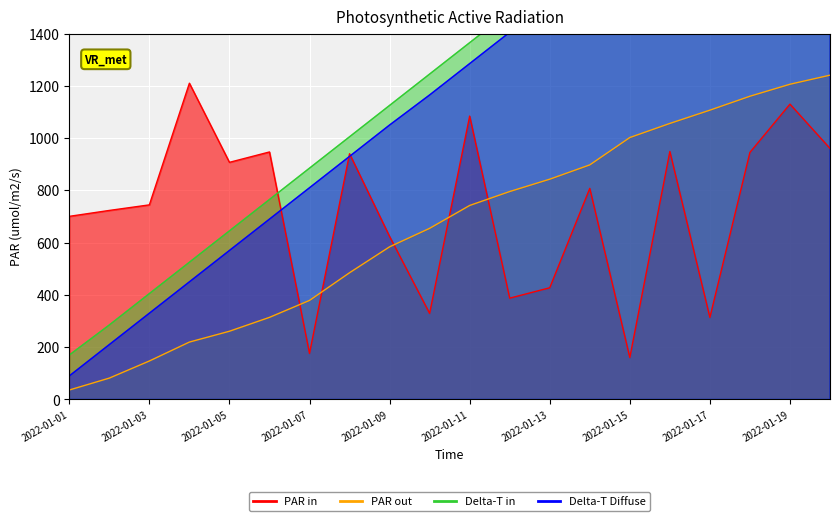

At how many categories does at least one series exceed 1427?

9